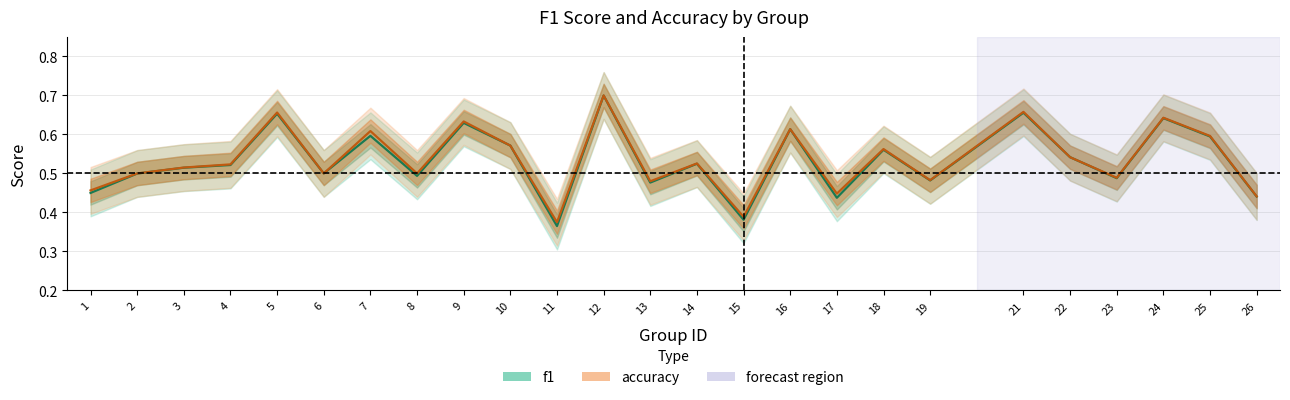

True or false: f1 and accuracy cross at least once.

False